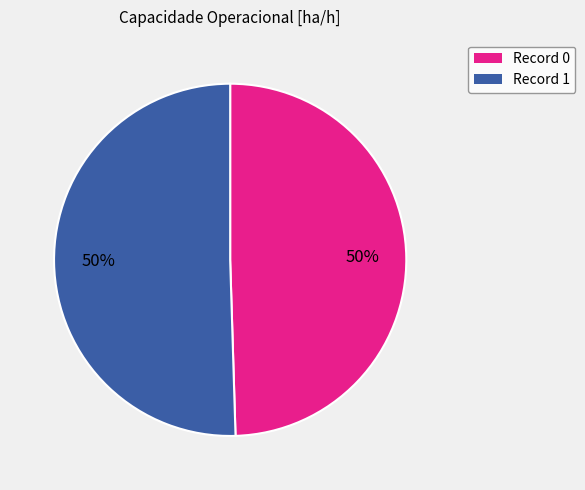

To the nearest percent, what is the average slice percentage?

50%